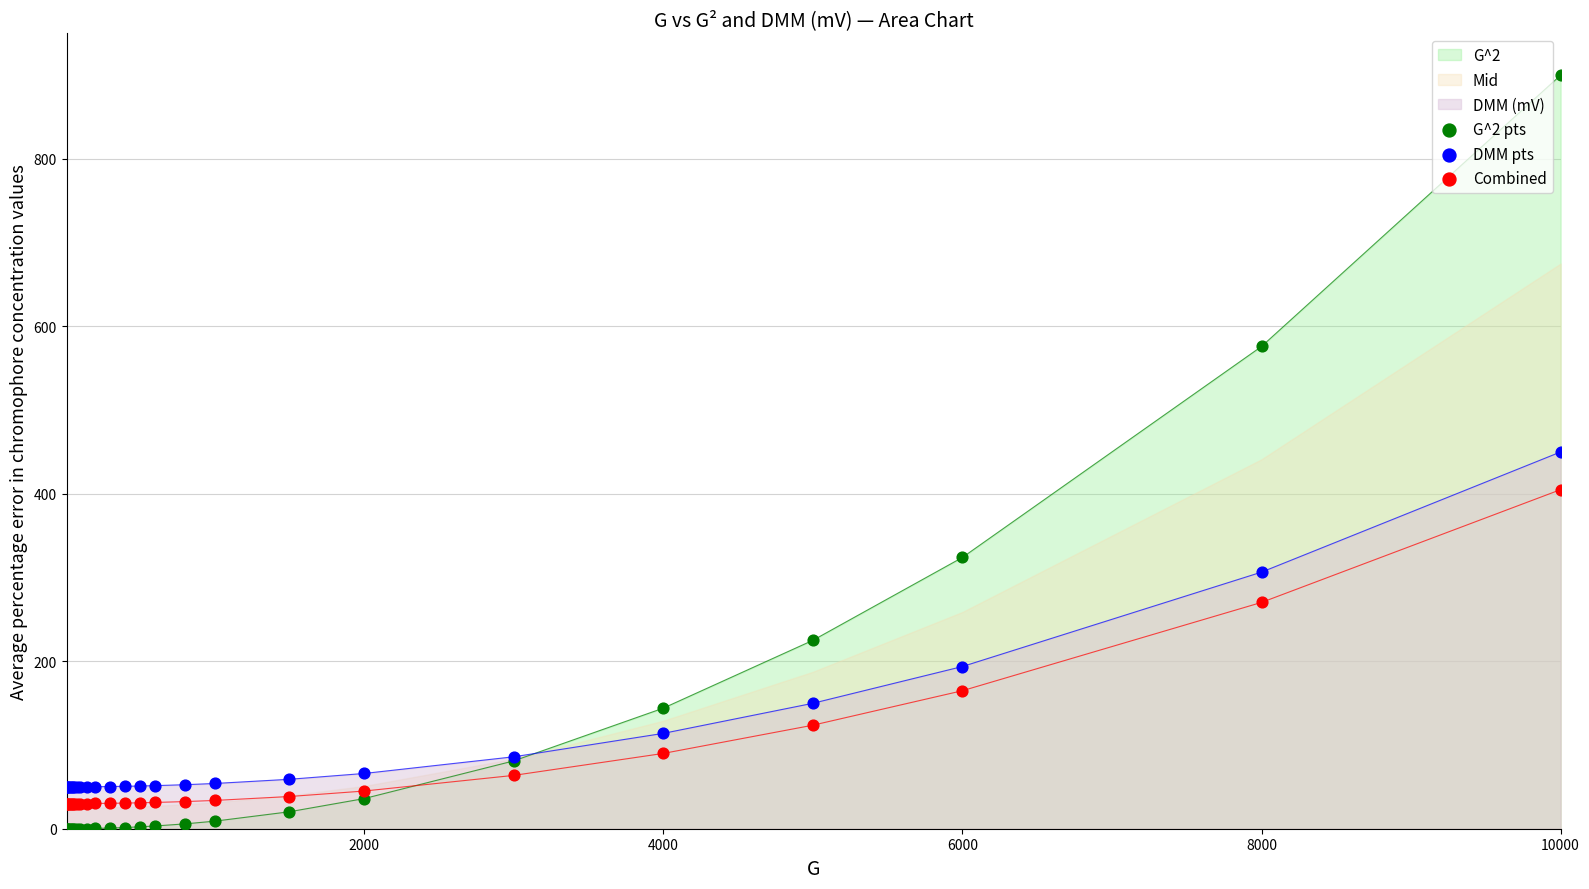

Which series contains the lowest Y value?

G^2 pts